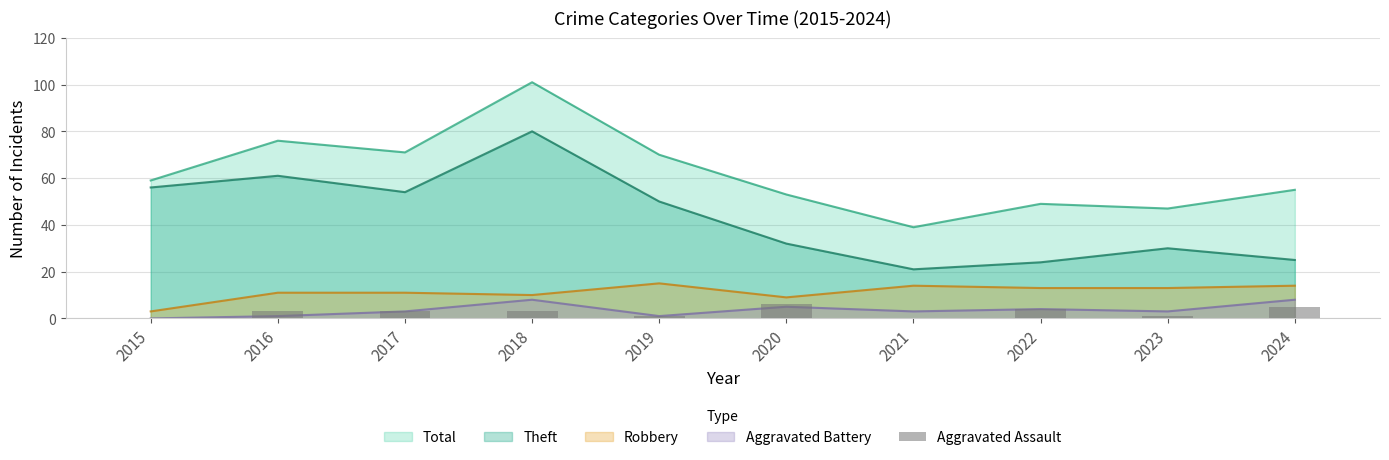

The chart shows a value of 0 at 2019. True or false?

False